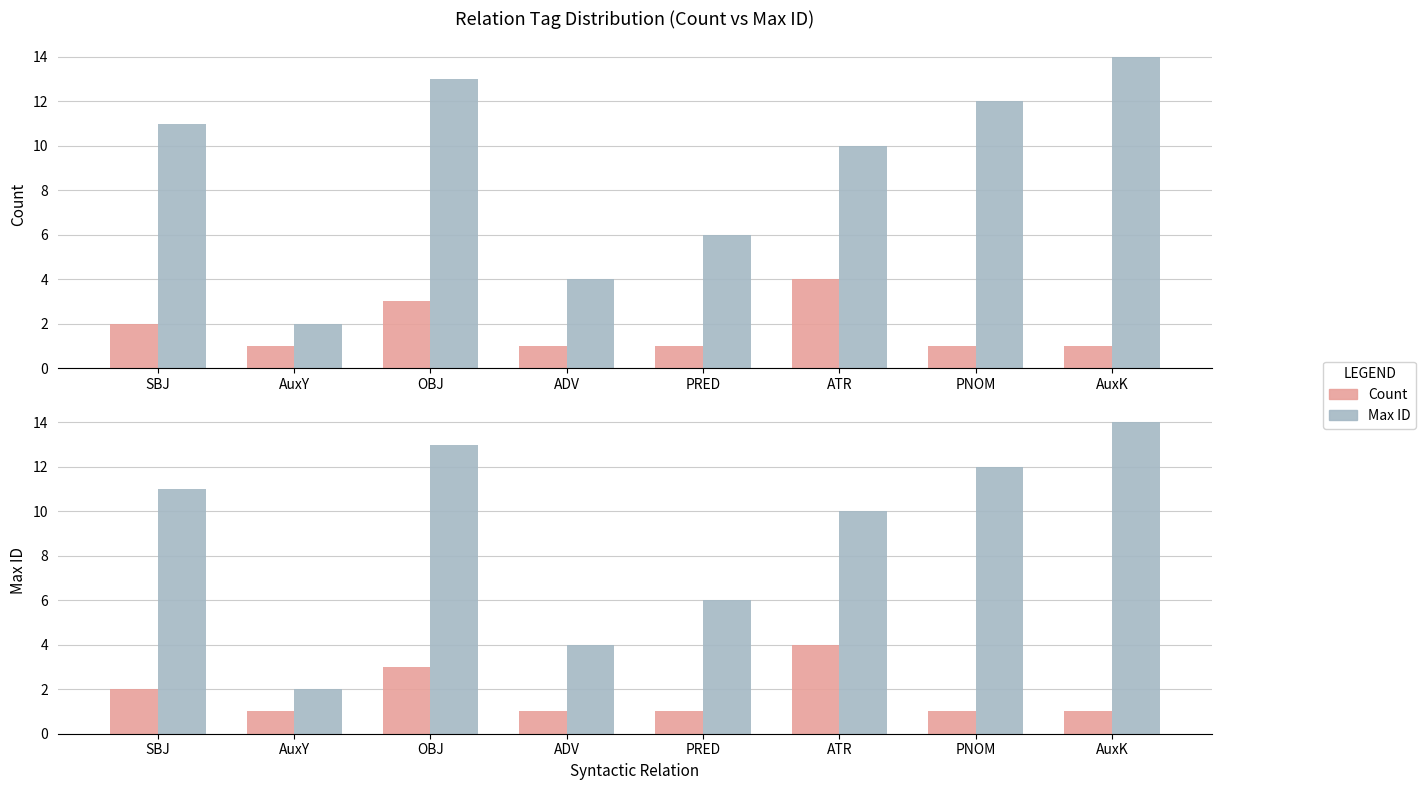

At how many categories does at least one series exceed 12?

2